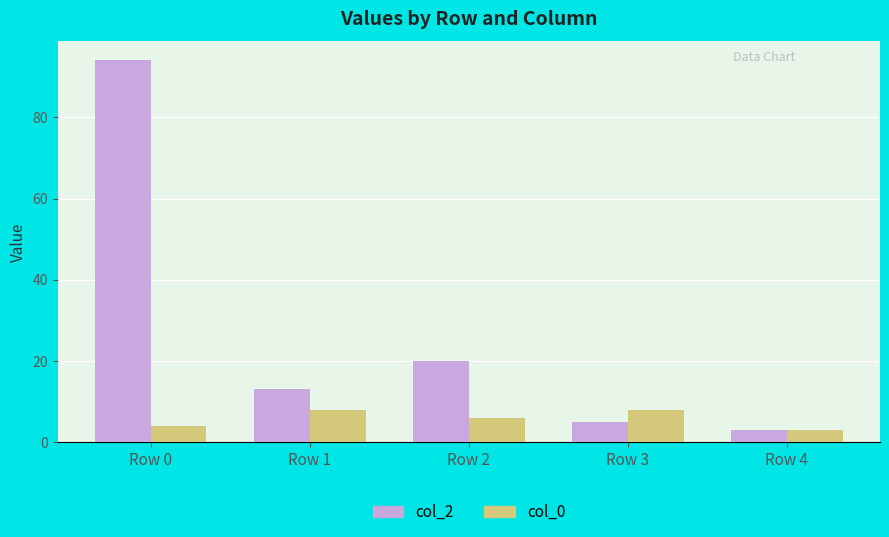

What is the value of the col_2 bar at the 1st from the left?

94